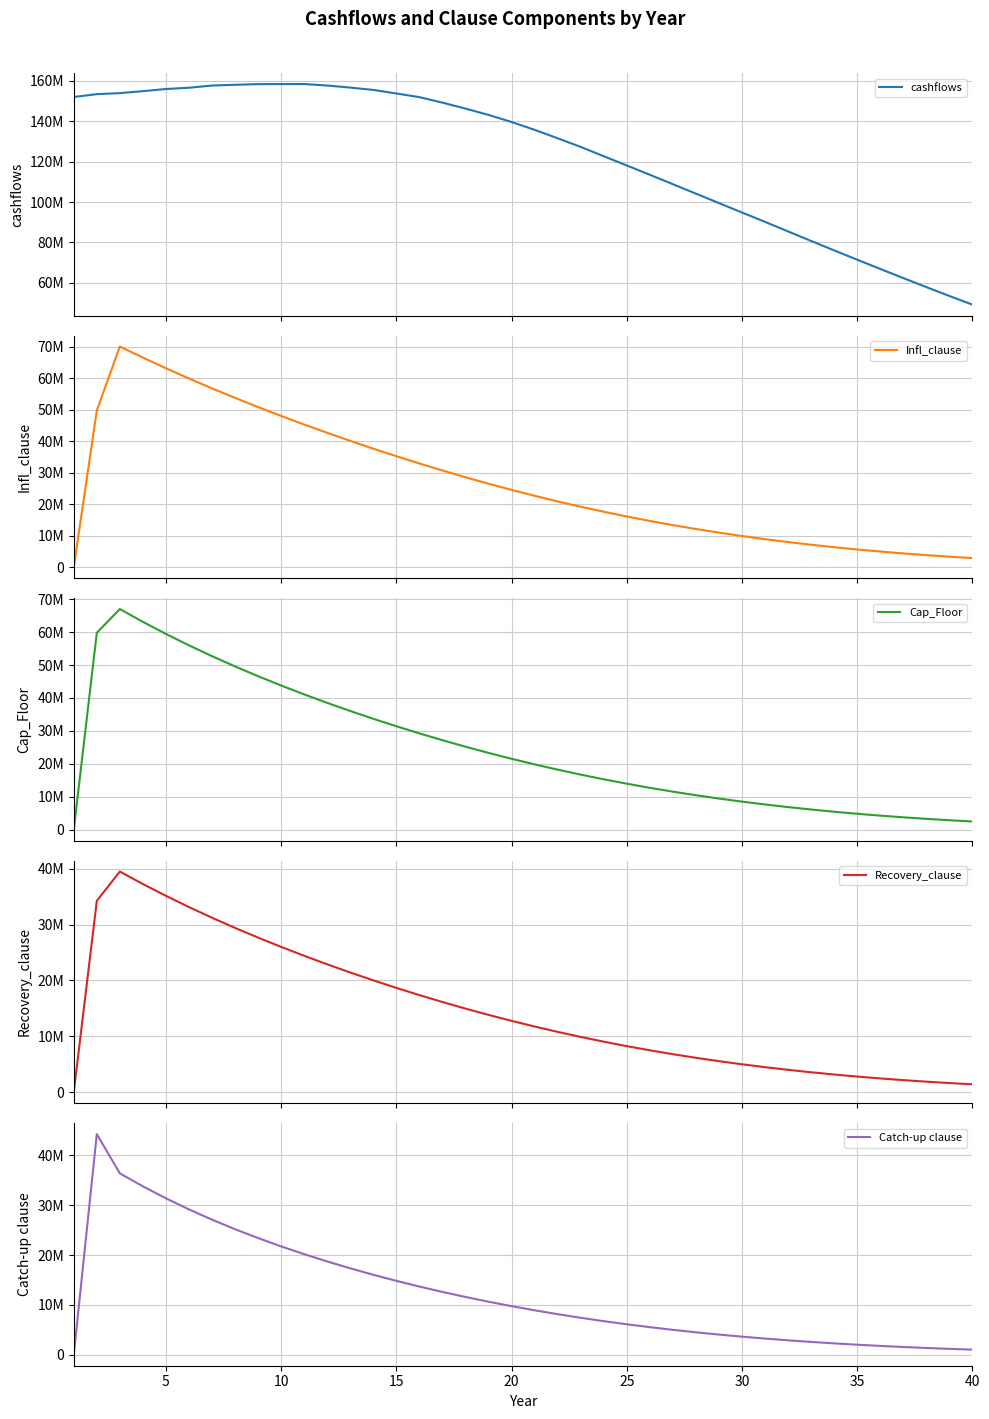

Is the value of Catch-up clause at 30 greater than the value of Recovery_clause at 34?

Yes